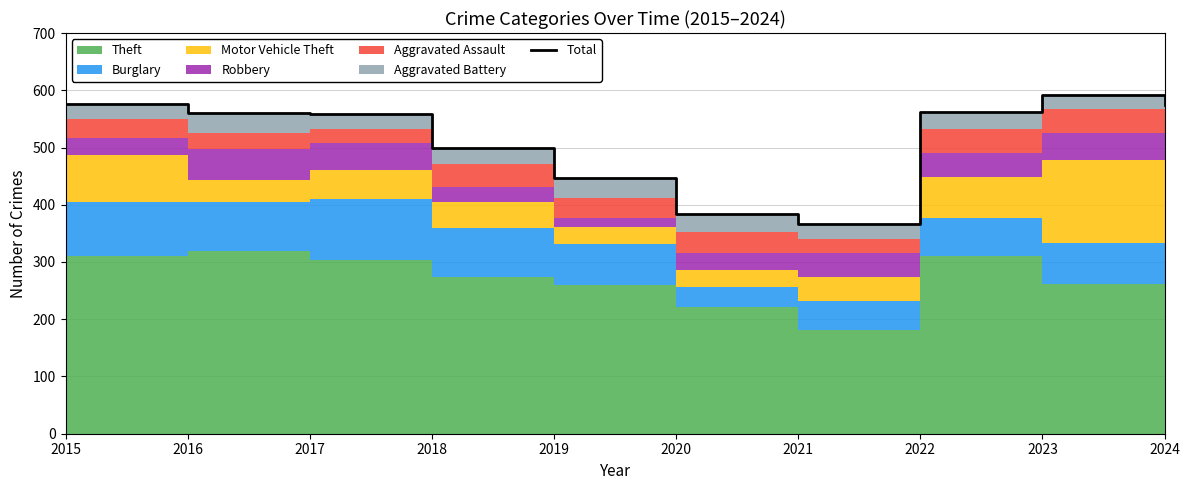

Reading left to right, what are all the values shown in this chart?

2015=576	2016=561	2017=559	2018=500	2019=447	2020=383	2021=367	2022=562	2023=592	2024=574